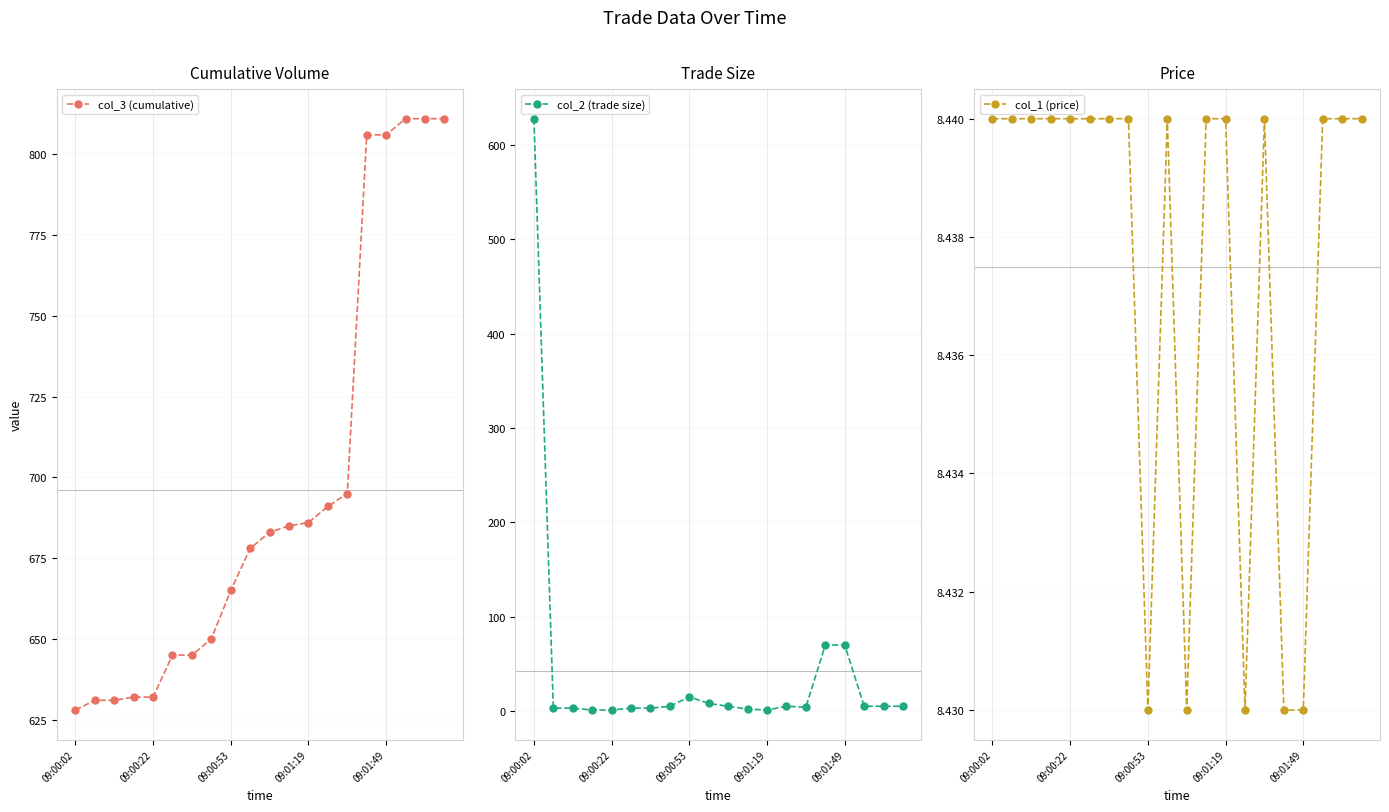

What is the highest value of the col_3 (cumulative) series?

811